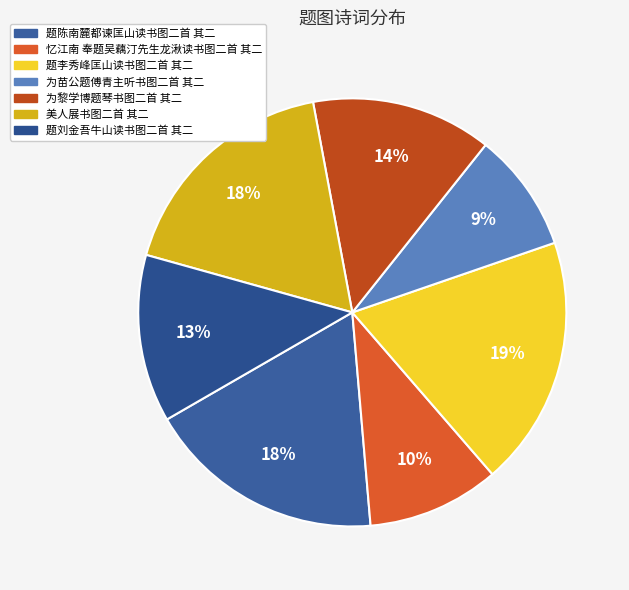

How many segments does this pie chart have?

7